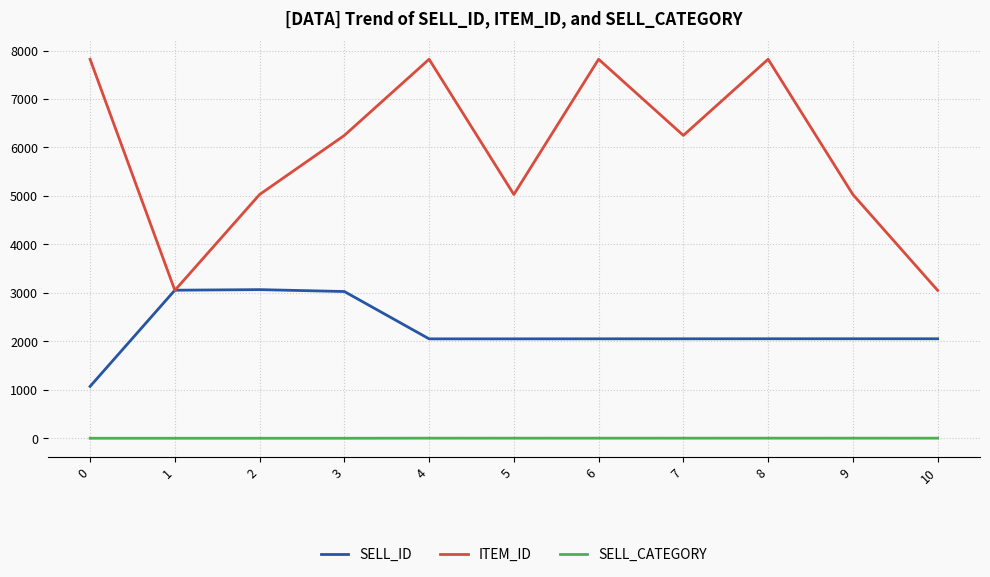

What is the maximum value for ITEM_ID?

7821